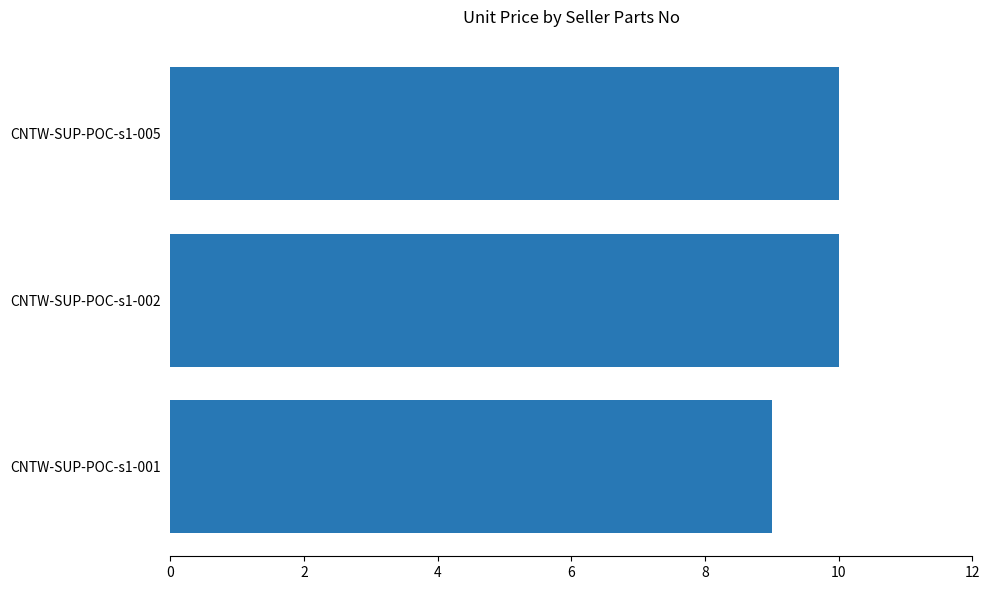

What is the average value?

9.7